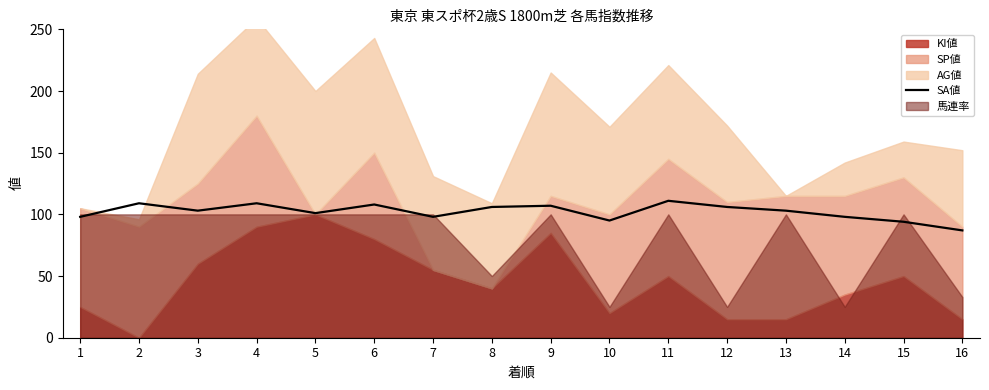

How many points are lower than both their immediate neighbors (excluding endpoints)?

4